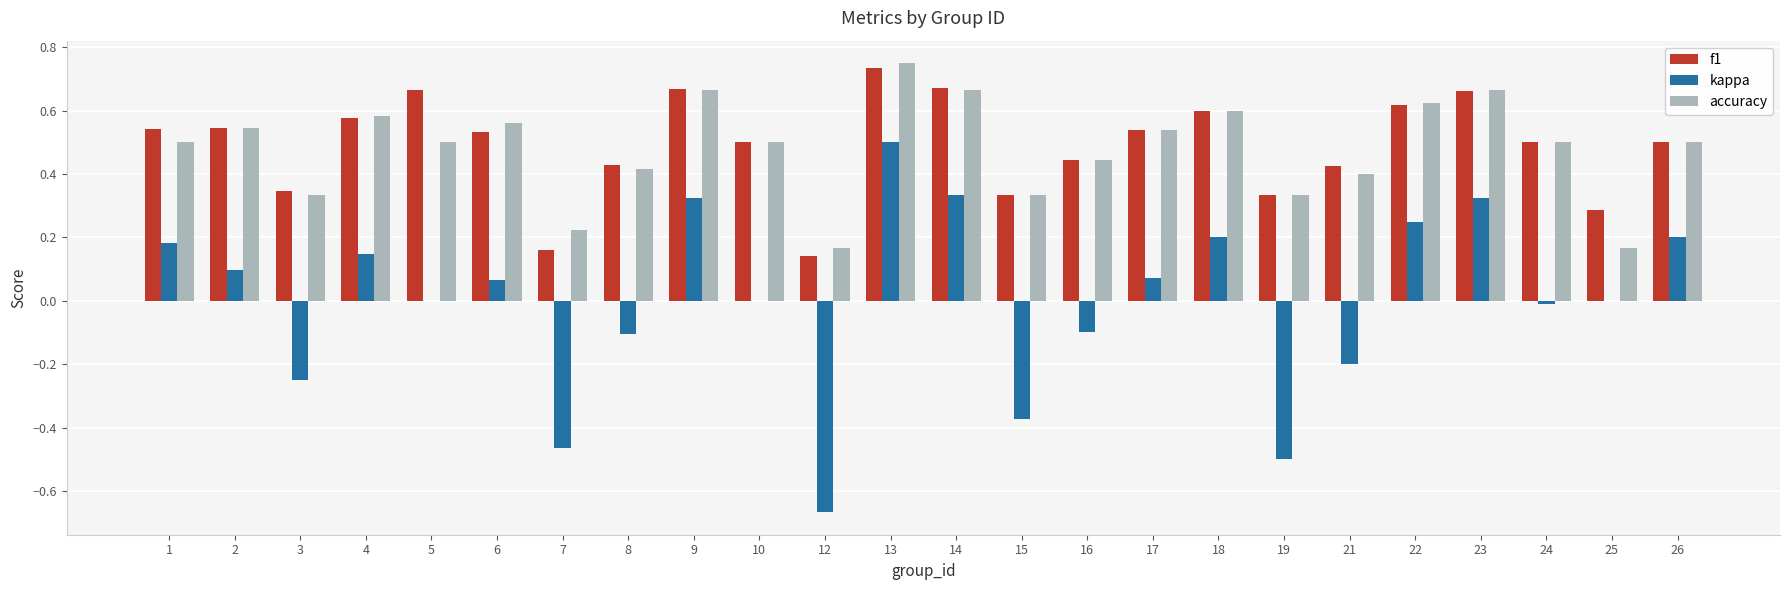

Between 1 and 21, which series saw the biggest shift?

kappa